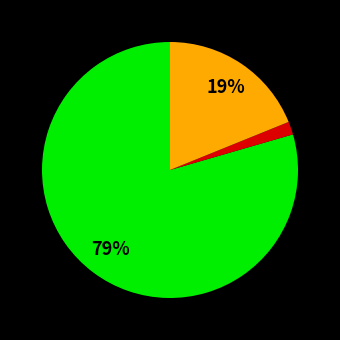

To the nearest percent, what is the average slice percentage?

33%